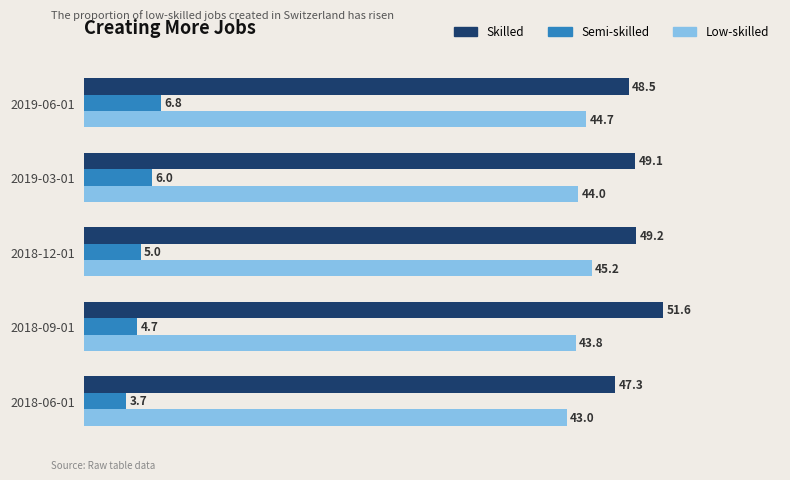

List the series in order of their peak value, highest first.

Skilled, Low-skilled, Semi-skilled